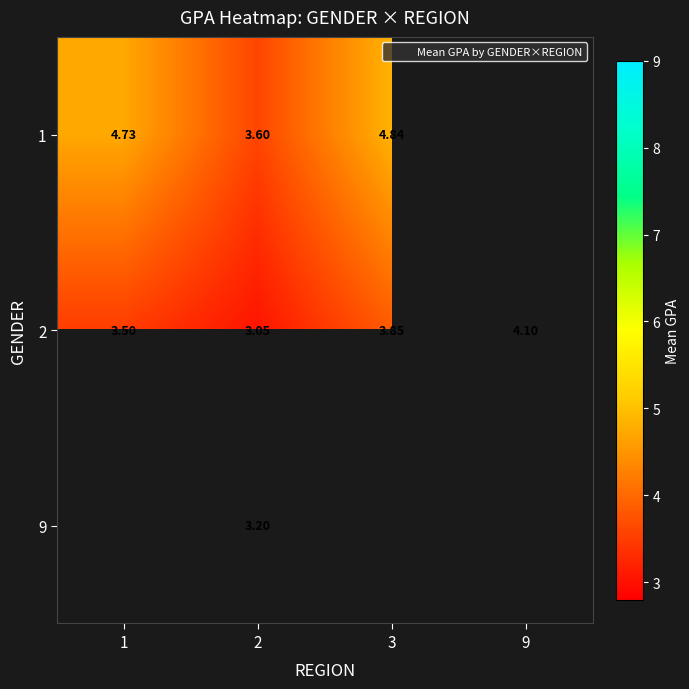

Is the value of 2 at 9 greater than the value of 9 at 9?

No